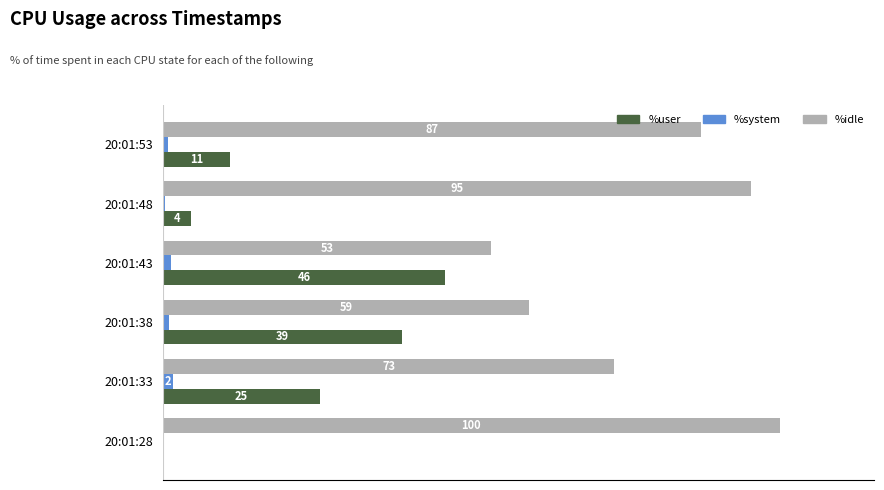

Which category has the highest value in the %user series?

20:01:43